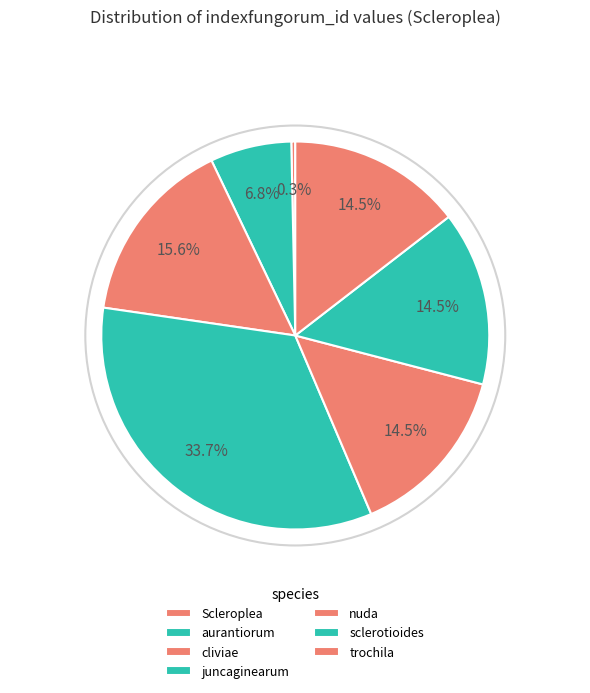

What is the largest slice in the pie chart?

juncaginearum